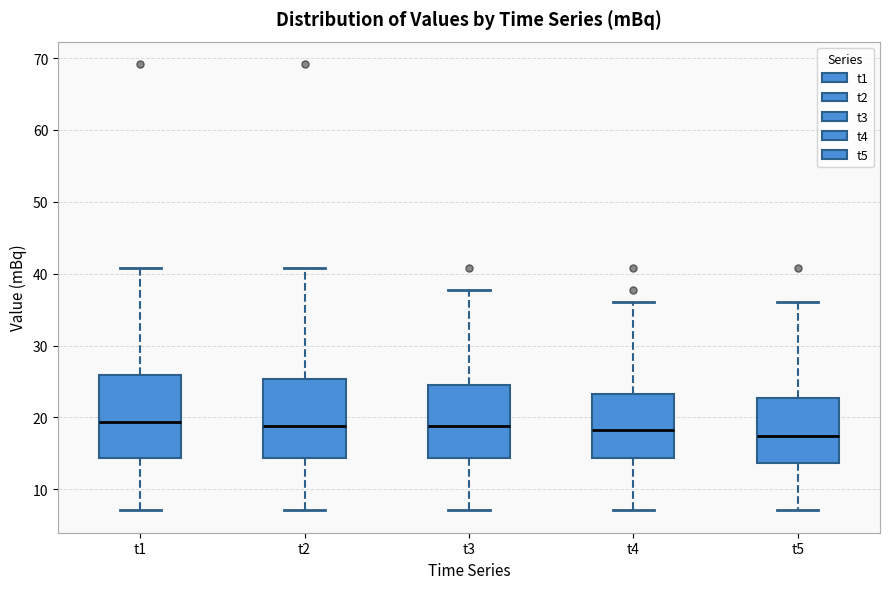

Reading left to right, transcribe this box plot: for each box, give where its median line is, the range the box spans, and where its two whiskers end, as read against the y-axis. The values are not printed on the chart, so give them approximately, as read against the axis.

t1: median 19, box 14 to 26, whiskers 7 to 41
t2: median 19, box 14 to 25, whiskers 7 to 41
t3: median 19, box 14 to 25, whiskers 7 to 38
t4: median 18, box 14 to 23, whiskers 7 to 36
t5: median 17, box 14 to 23, whiskers 7 to 36